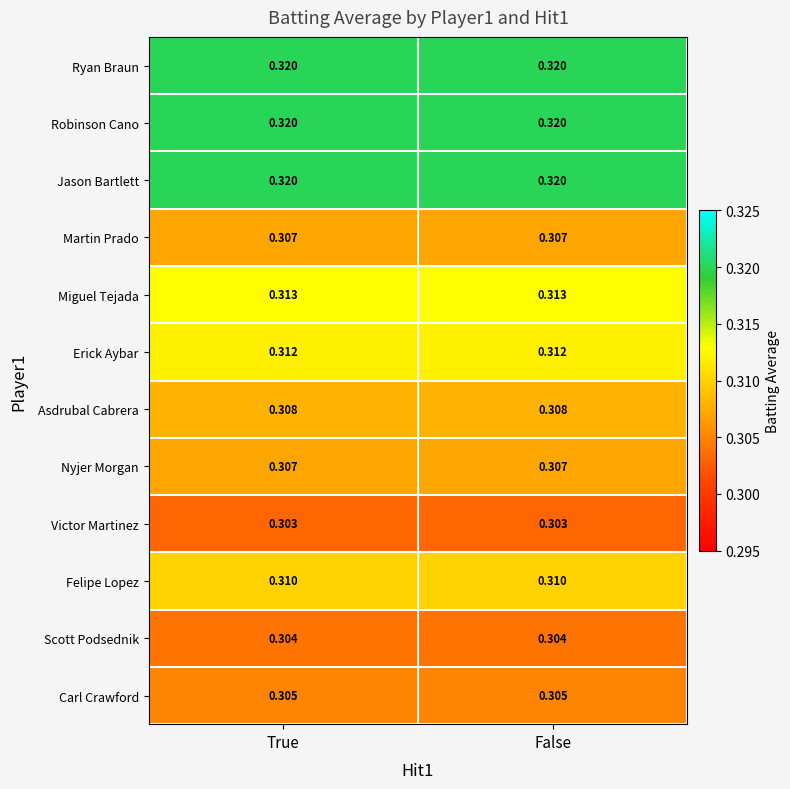

How many categories are shown in the chart?

2